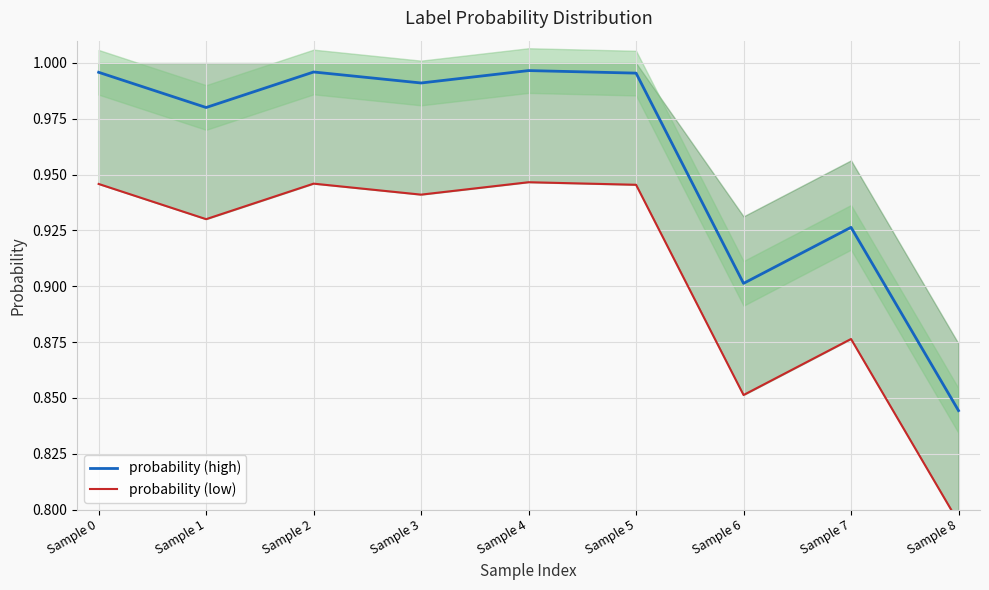

How many interior local peaks does the probability (high) series have?

3